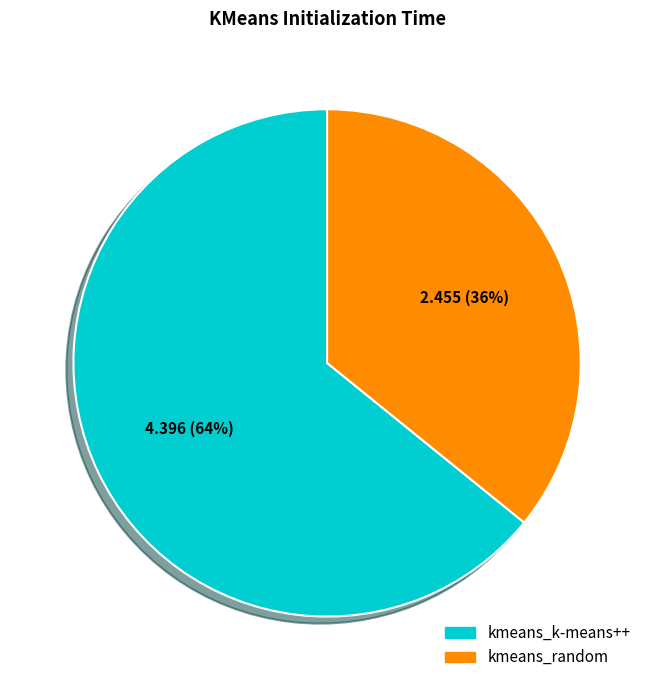

Which slice represents more than half of the pie?

kmeans_k-means++